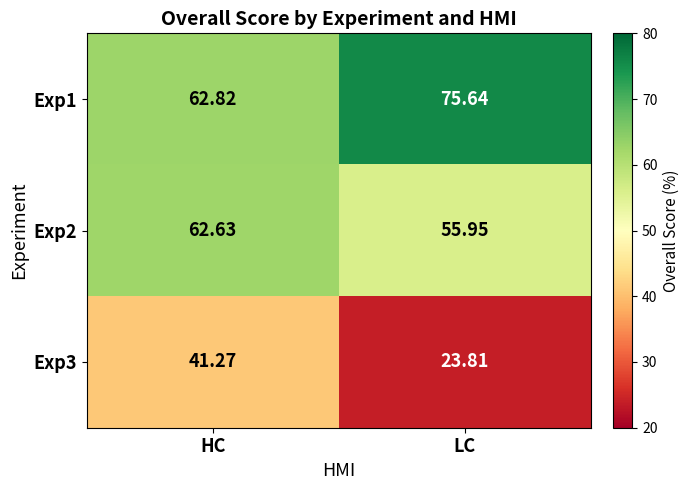

At which label is Exp2 closest to 59?

LC